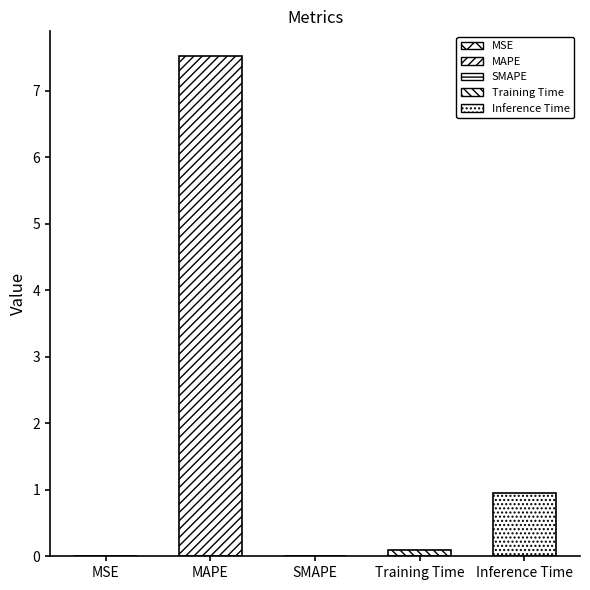

Which category has the highest value across all series?

MAPE